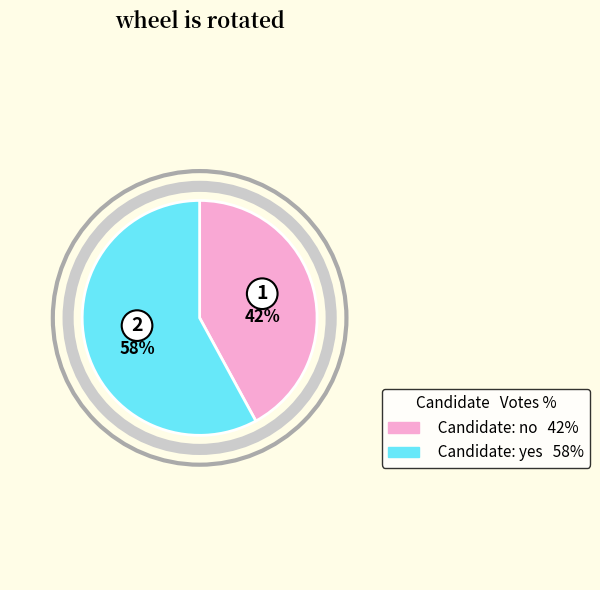

Does any single category account for the majority?

Yes